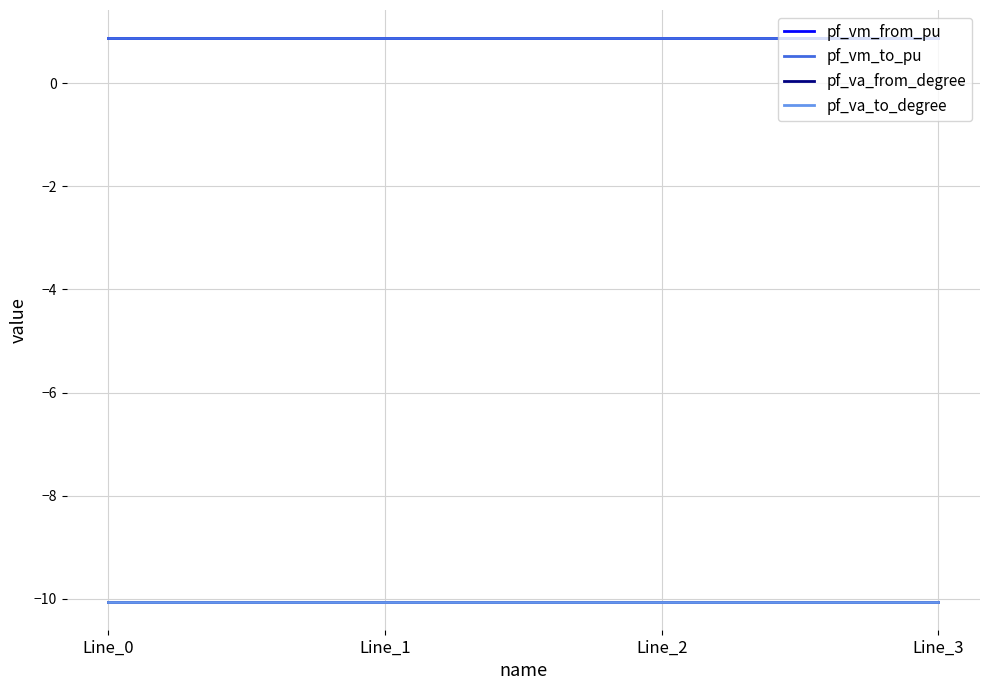

Count the pf_vm_to_pu values in the range 0 to 1.

4